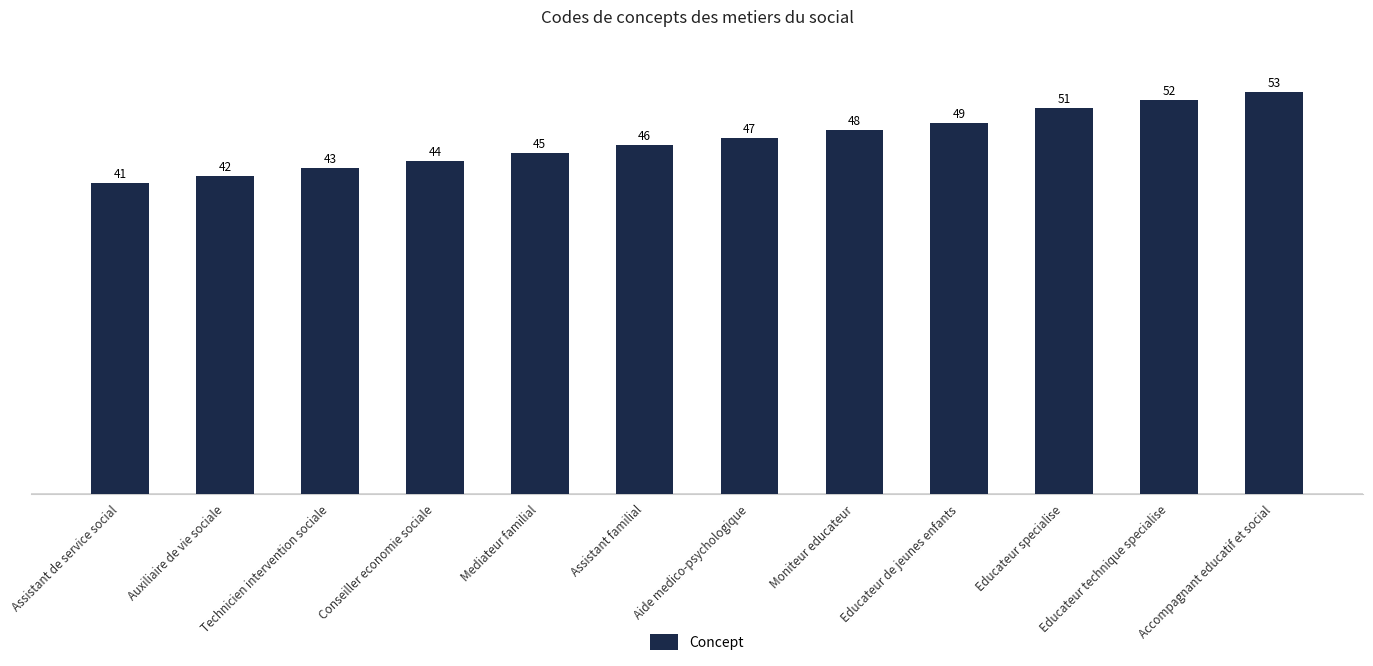

Read the value at Accompagnant educatif et social.

53